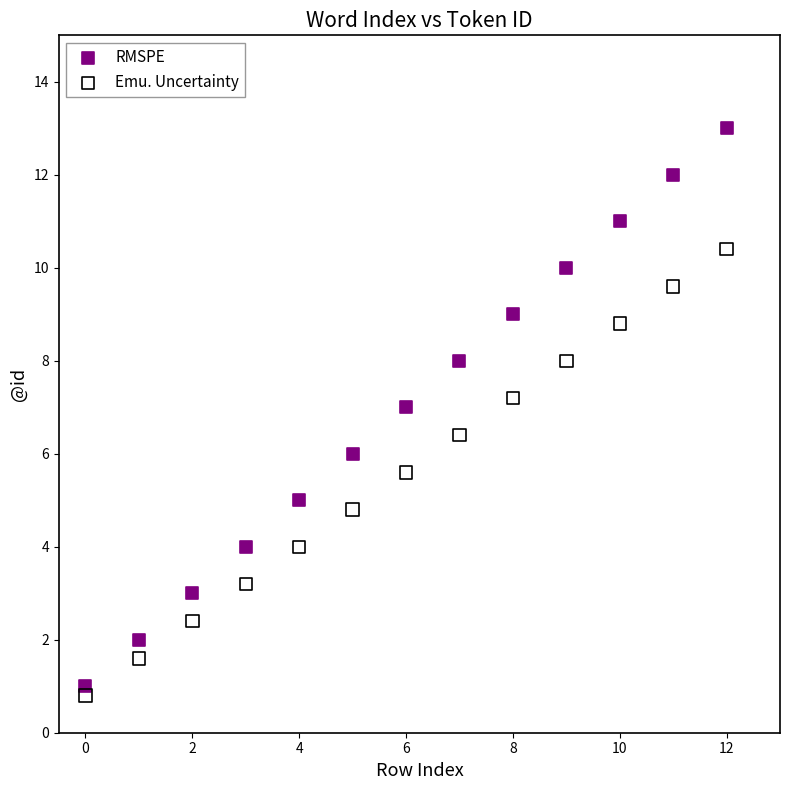

Which series has the widest spread of Y values?

RMSPE